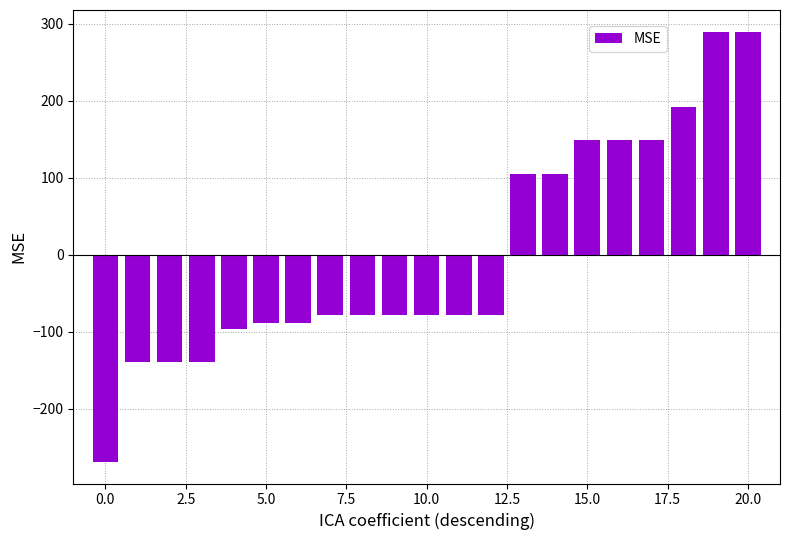

What is the value of the 15th bar from the left?

105.1